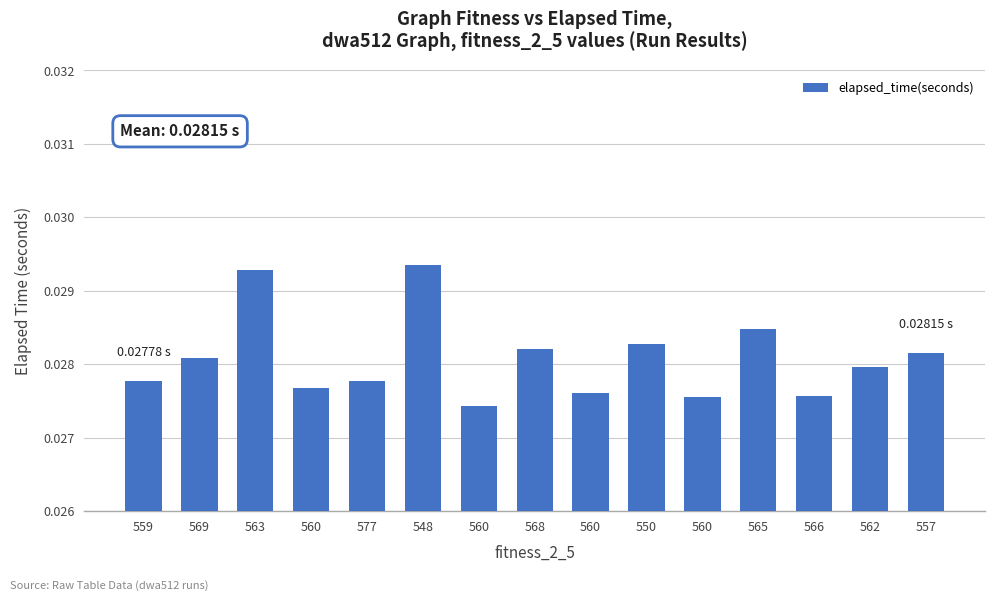

Does the chart contain any negative values?

No